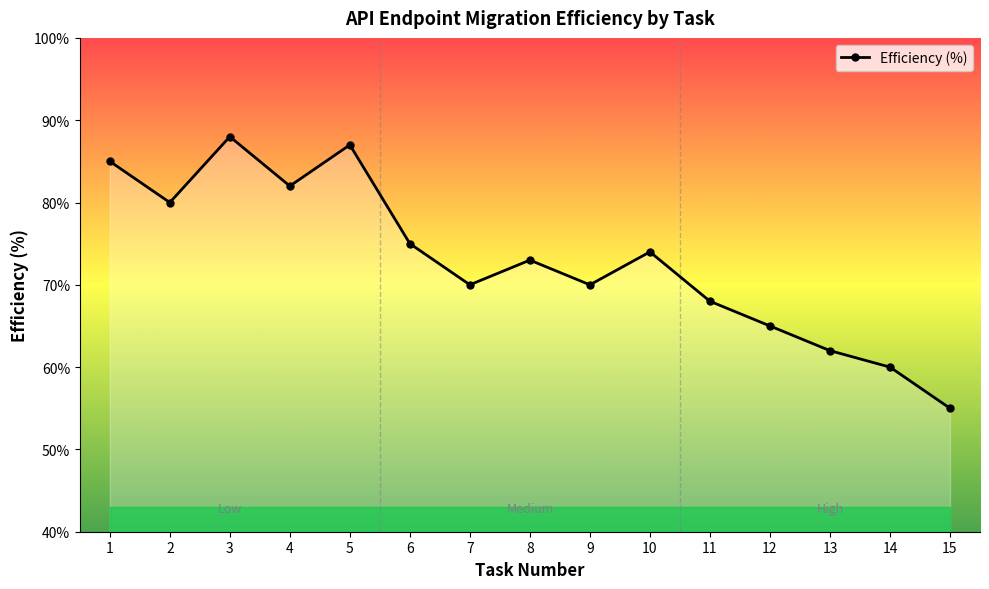

True or false: the data shows 110 at 9.

False